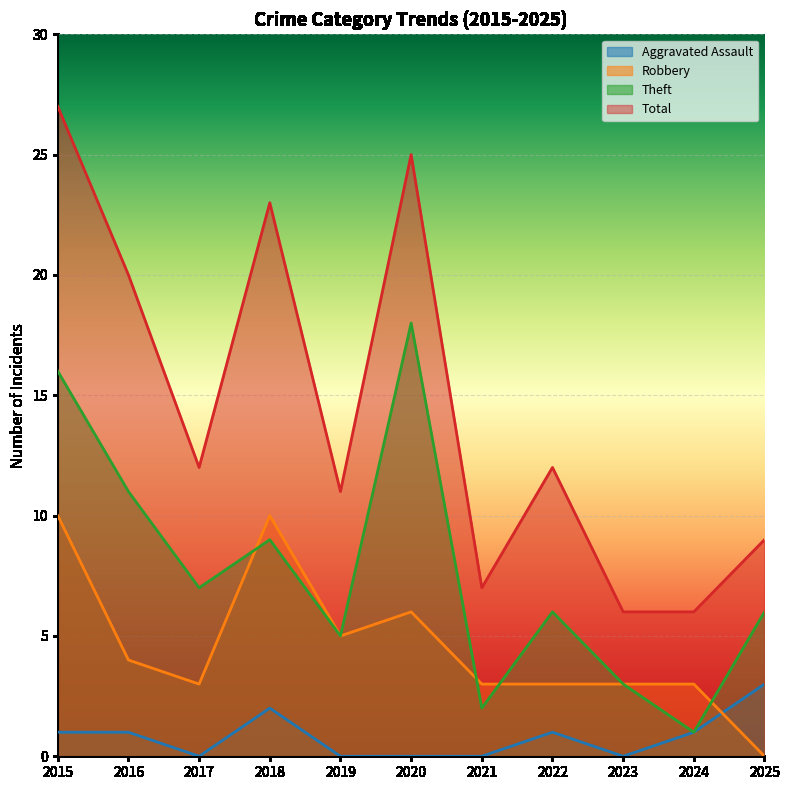

At which label does Robbery reach its peak?

2015